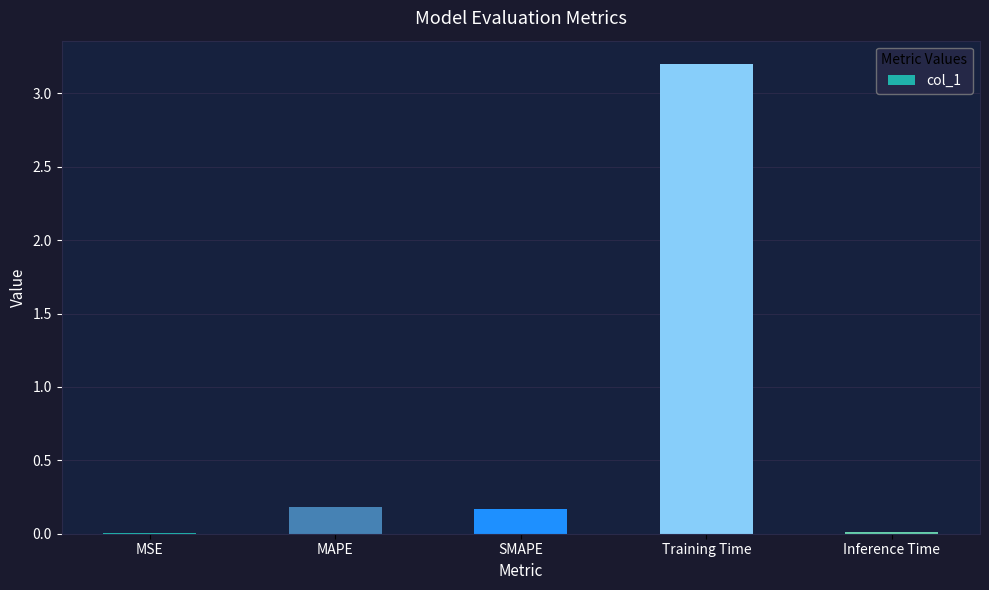

What is the sum of all values?

3.6